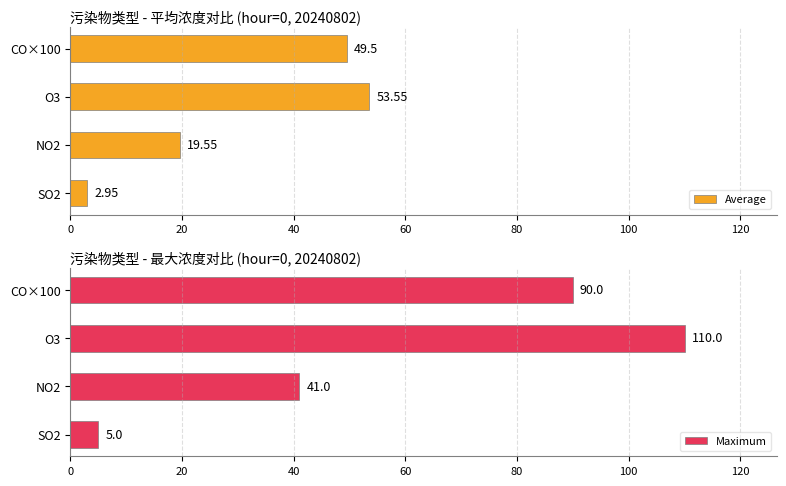

What is the average value of the Average series?

31.4